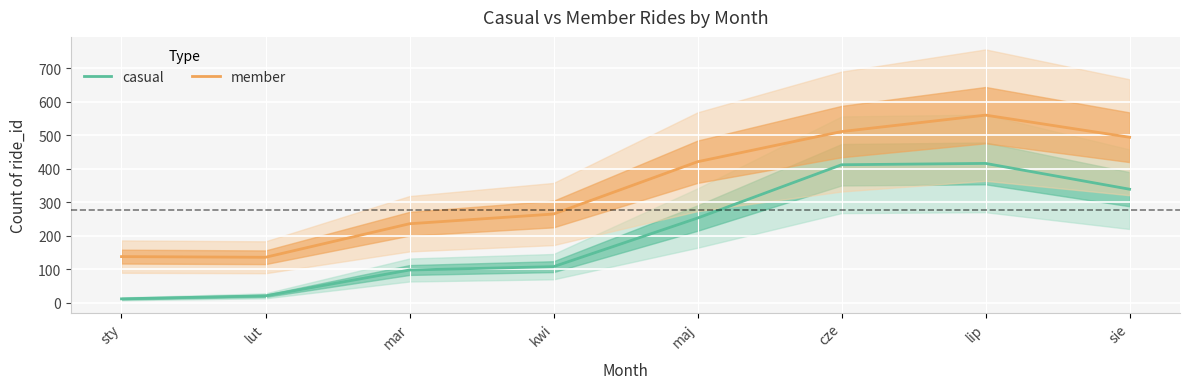

True or false: member and casual intersect in this chart.

False